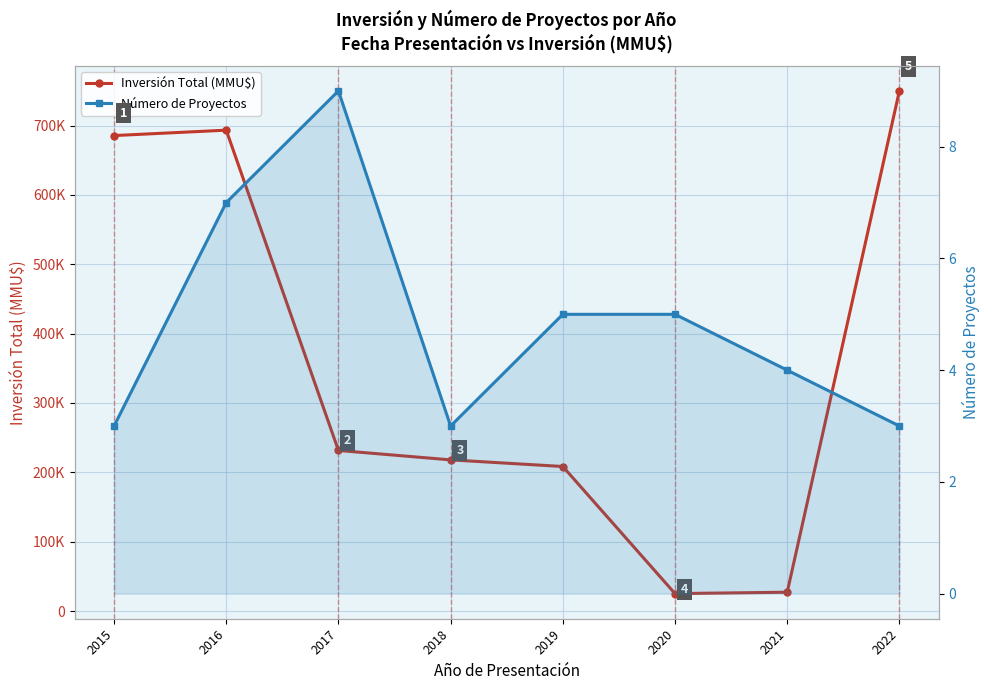

What is the minimum value shown in the chart?

3